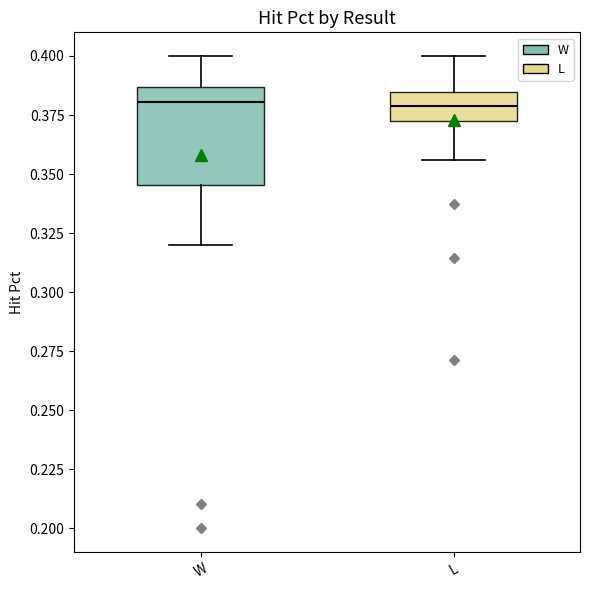

Reading left to right, read every box against the y-axis: the position of its median line, the range the box covers, and the ends of its whiskers. The values are not printed on the chart, so give them approximately, as read against the axis.

W: median 0.380, box 0.345 to 0.385, whiskers 0.320 to 0.400
L: median 0.380, box 0.375 to 0.385, whiskers 0.355 to 0.400